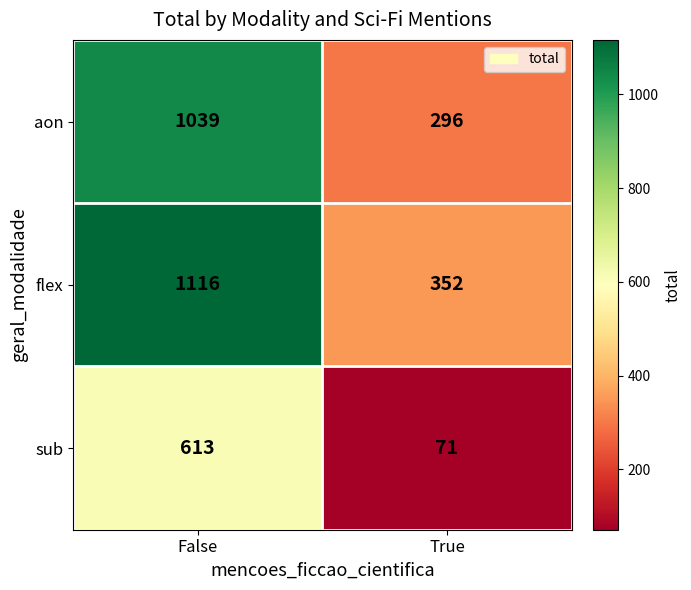

Between False and True, which series saw the biggest shift?

flex